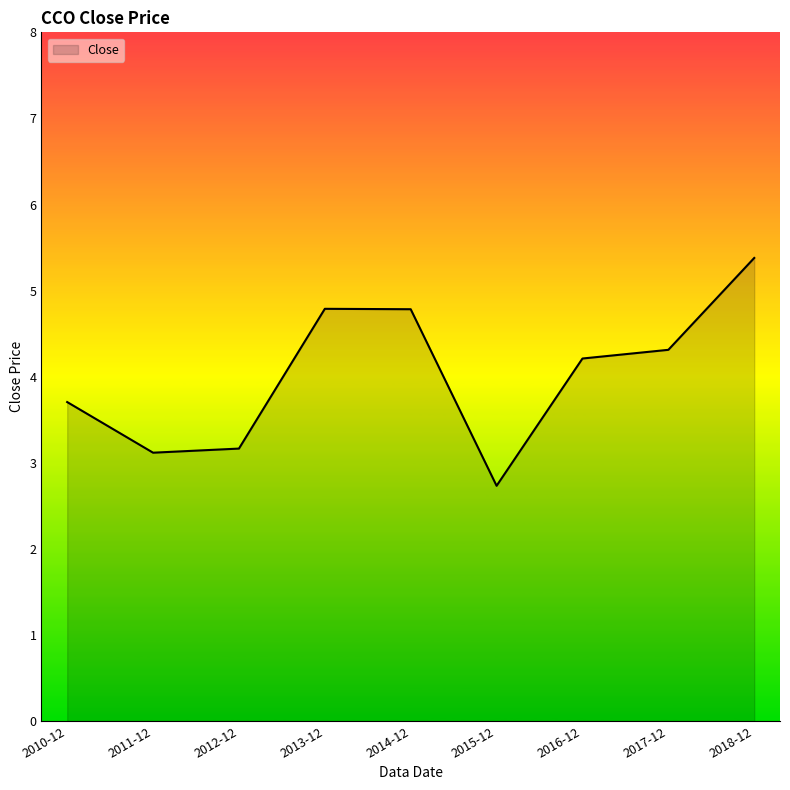

Where does the data first go above 4?

2013-12